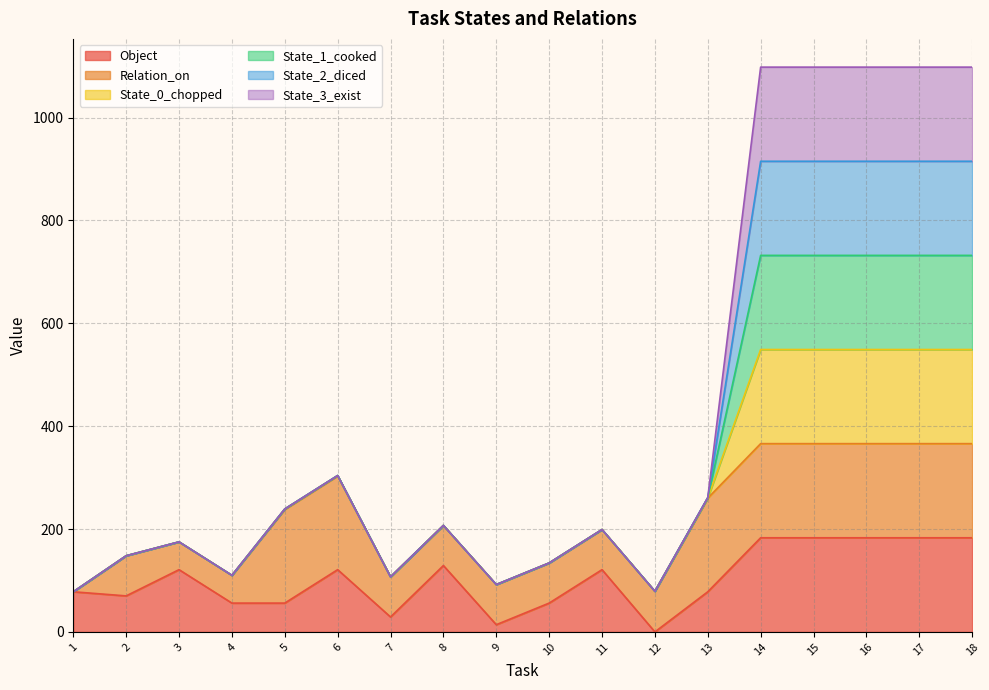

Does the chart display data point markers on the line(s)?

No